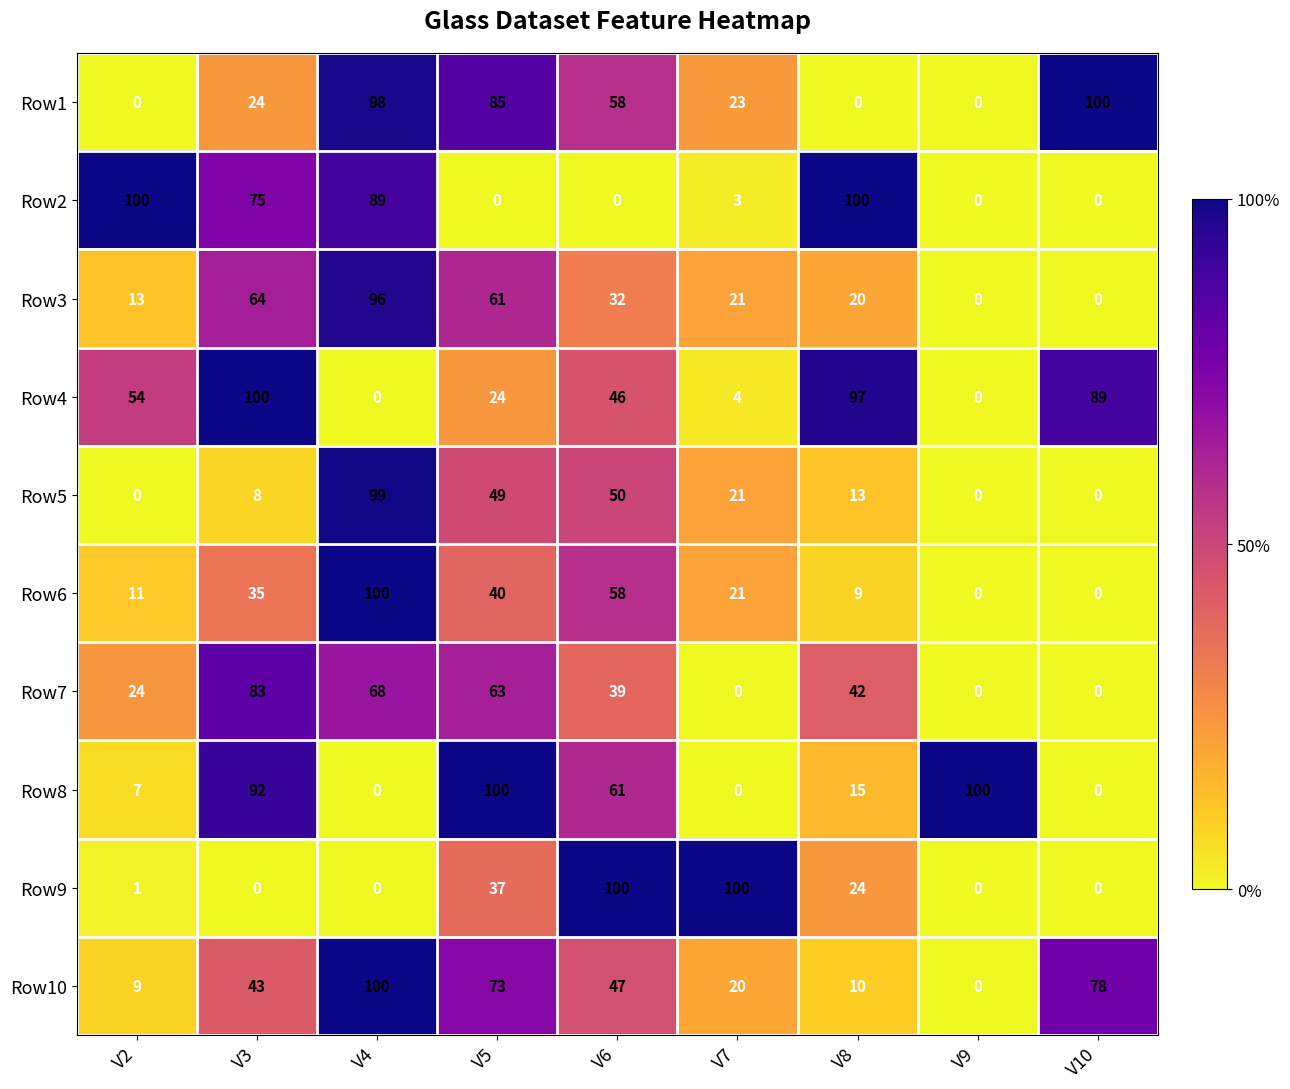

What is the maximum value for Row7?

83